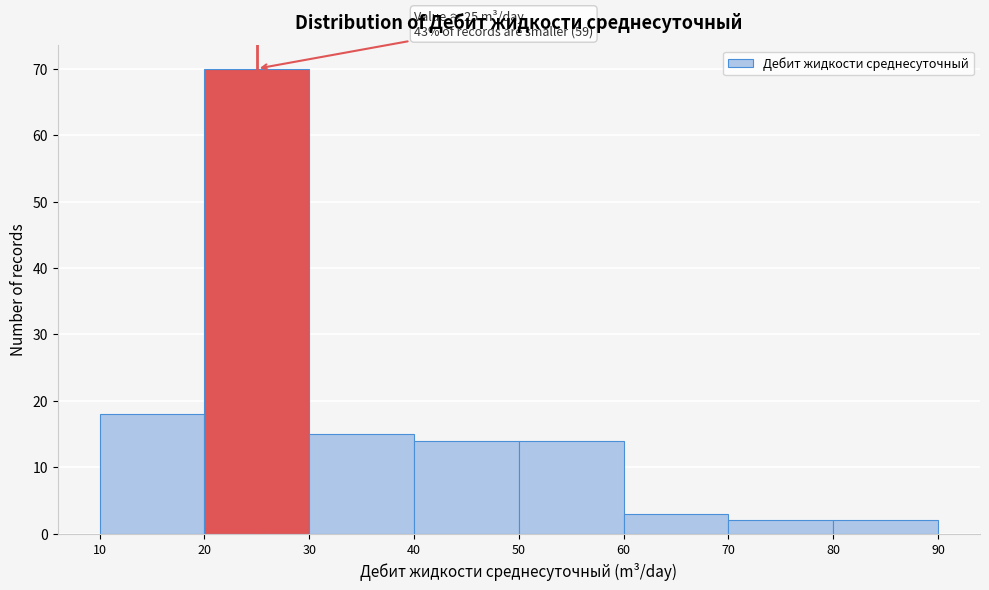

Which range on the x-axis has the tallest bar?

20 to 30